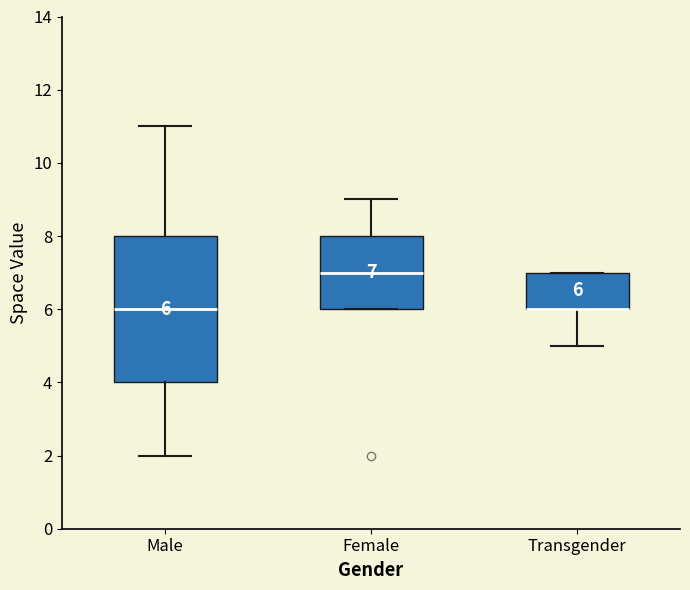

Comparing the boxes themselves (not the whiskers), which one is the tallest?

Male